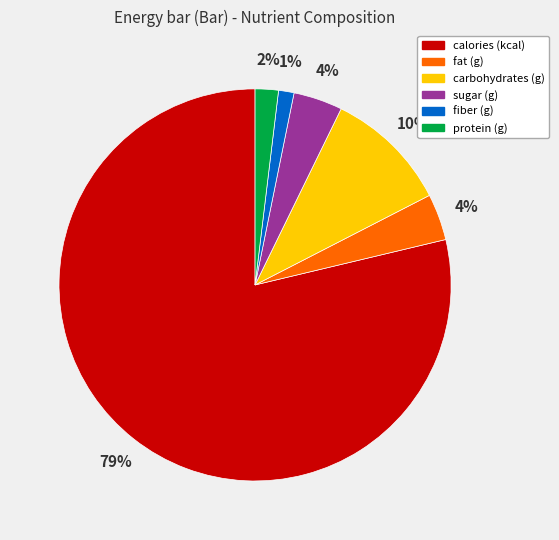

What percentage is the calories (kcal) slice, to the nearest percent?

79%